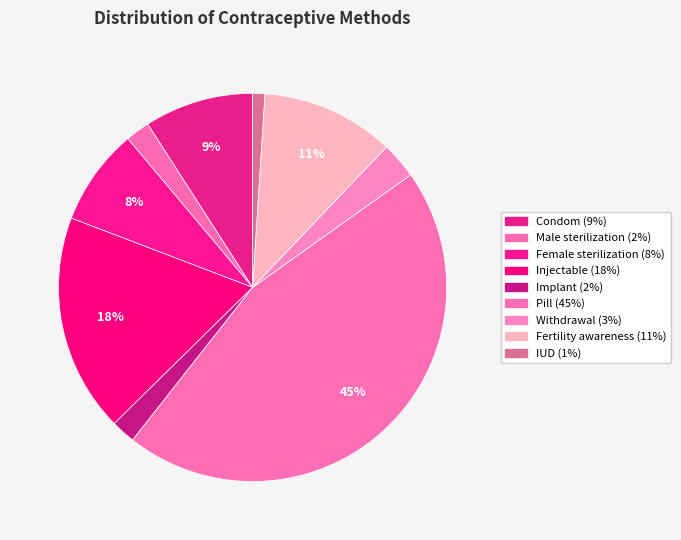

What percentage is the Condom slice, to the nearest percent?

9%